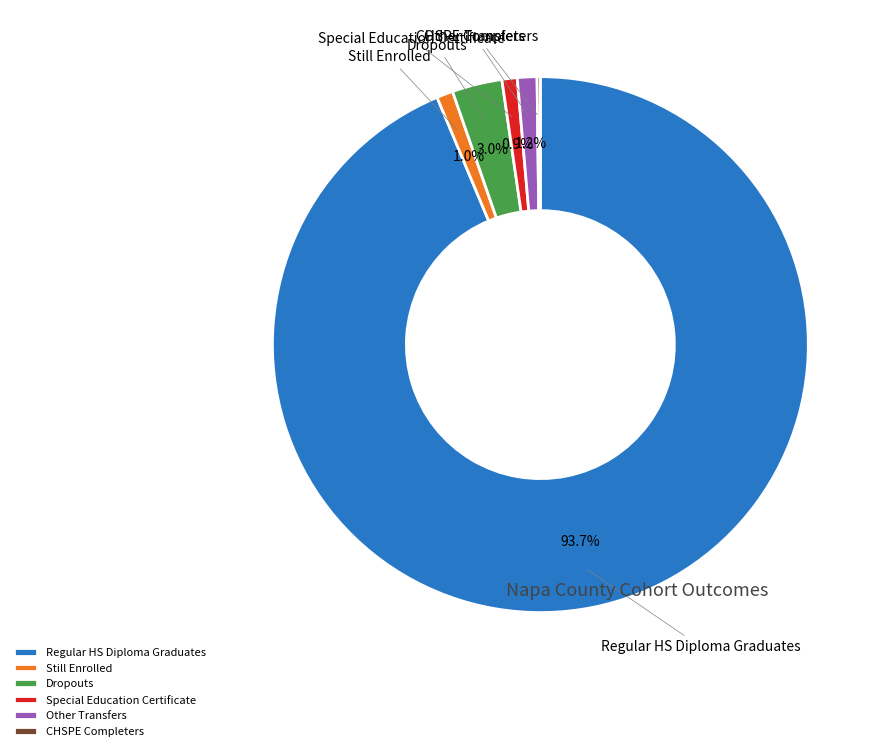

Is there a majority slice in this chart?

Yes